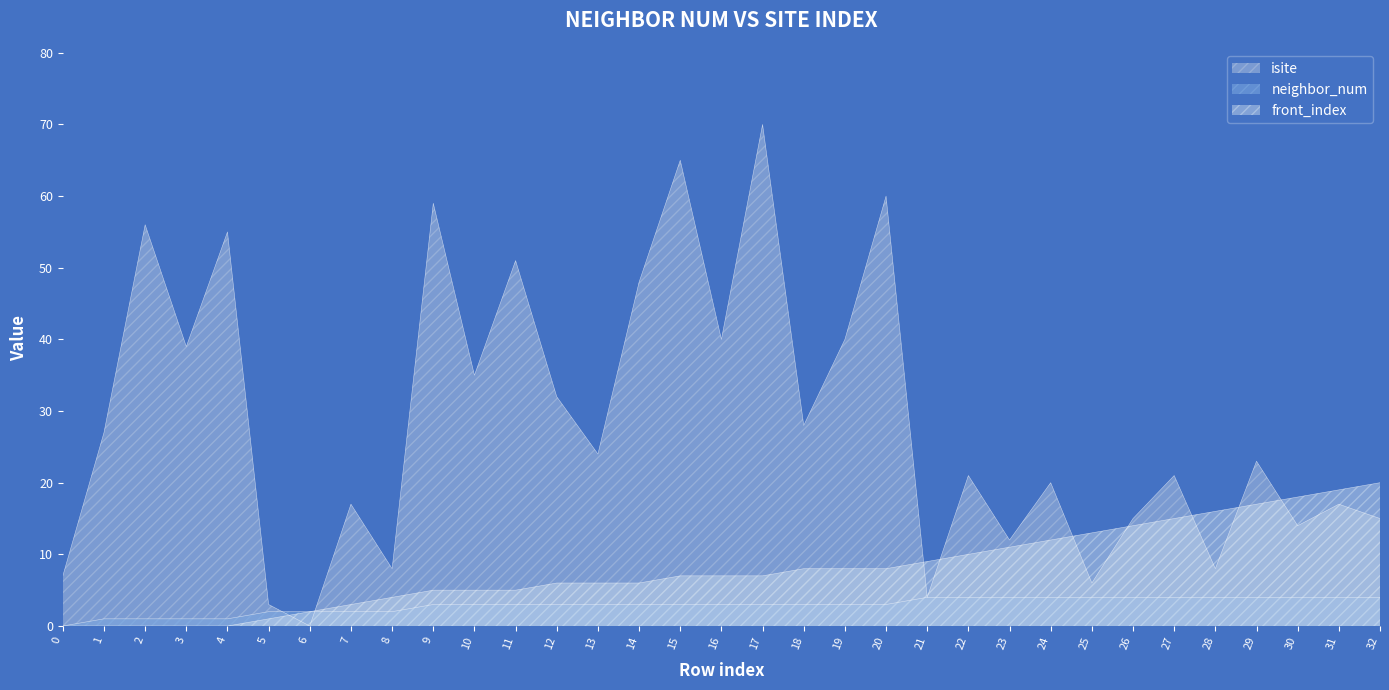

What are all the series names shown in the legend?

isite, neighbor_num, front_index